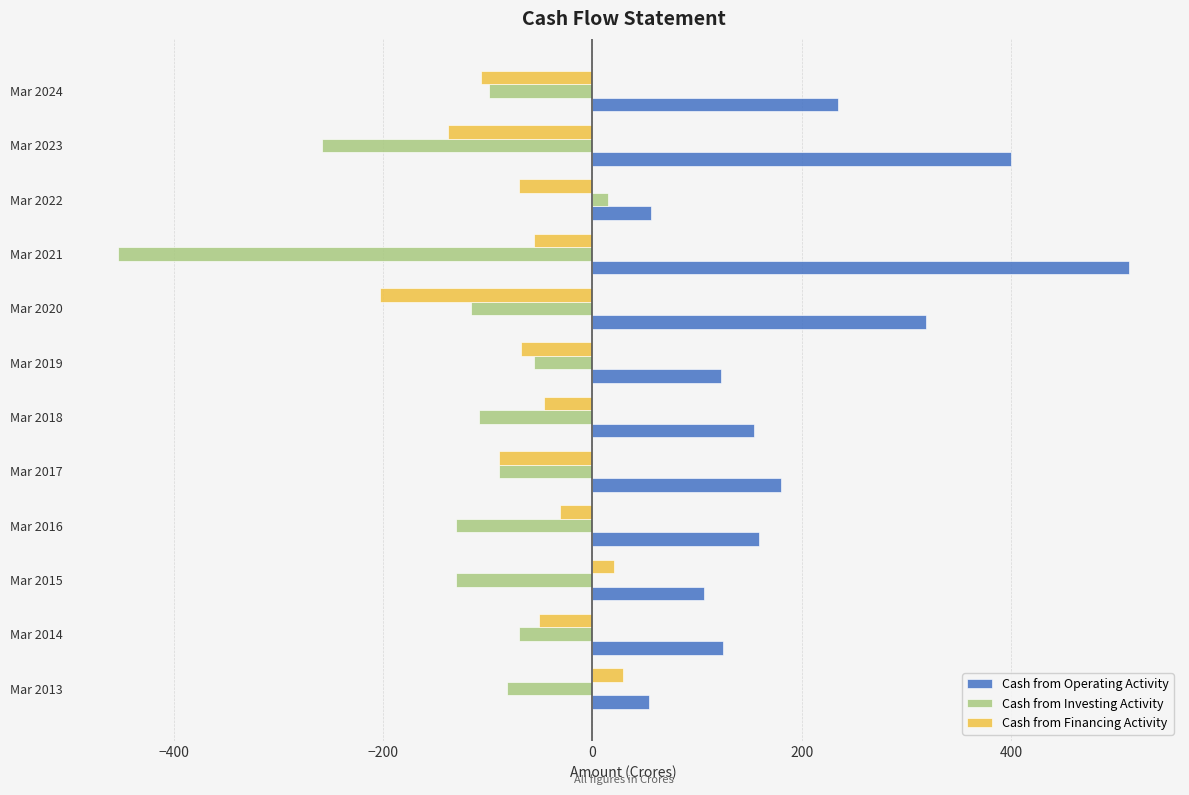

What is the spread (max minus min) of values at Mar 2019?

191